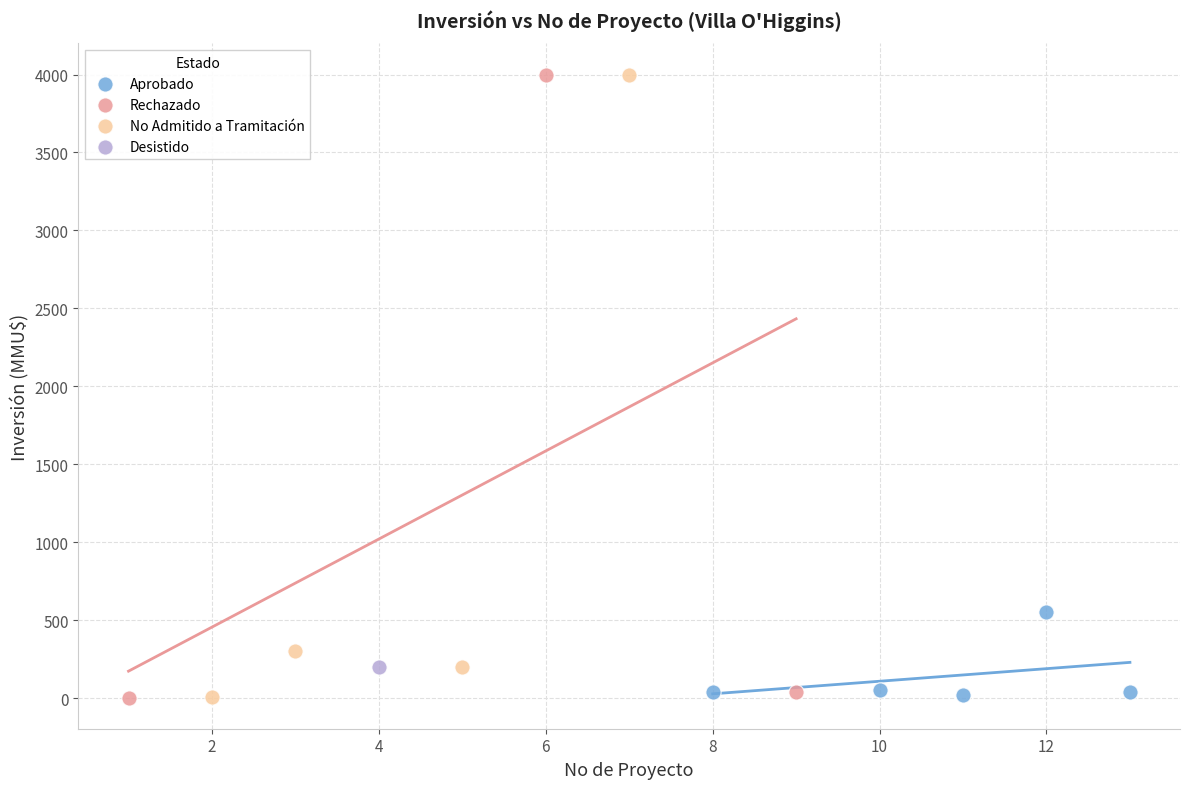

What are all the series names shown in the legend?

Aprobado, Rechazado, No Admitido a Tramitación, Desistido